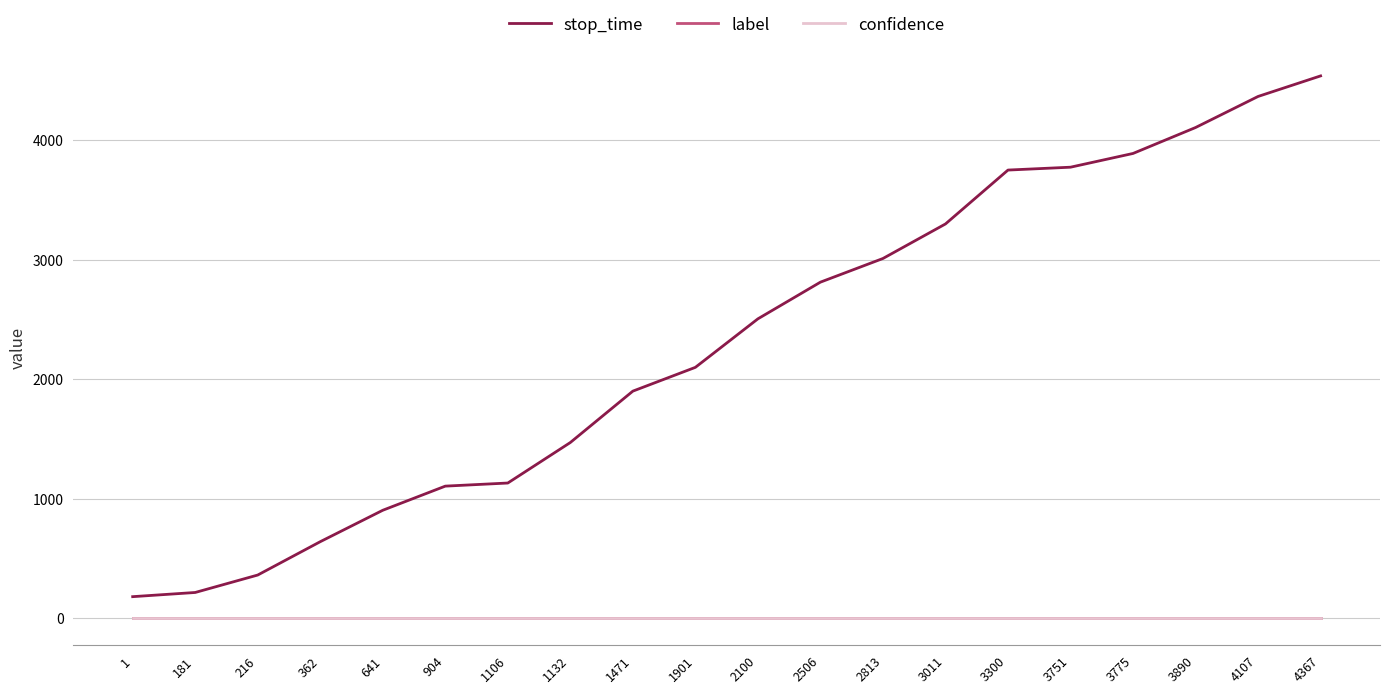

At how many categories does at least one series exceed 1871?

12